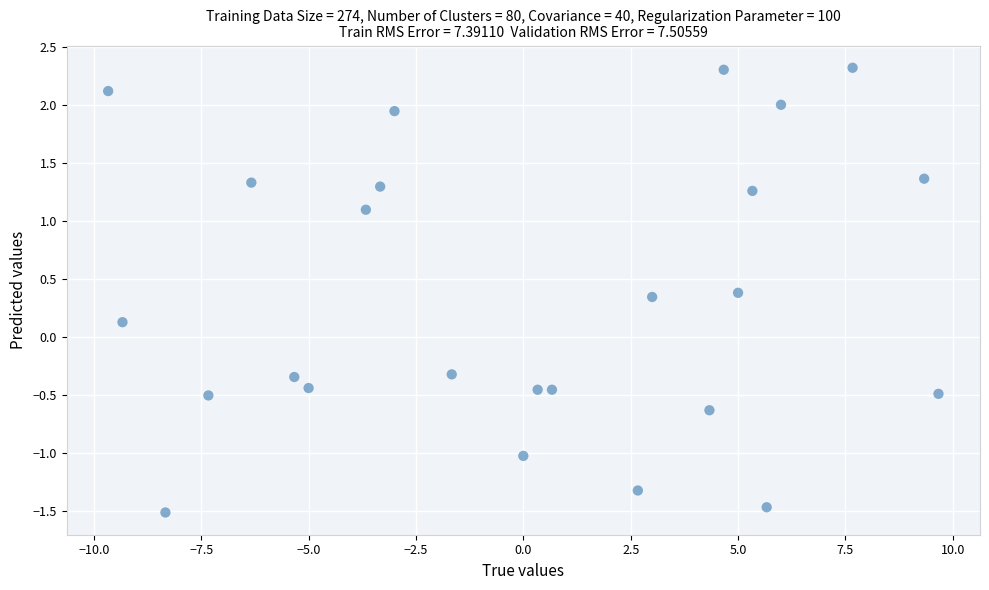

What is the range of Y values (max minus min)?

3.8